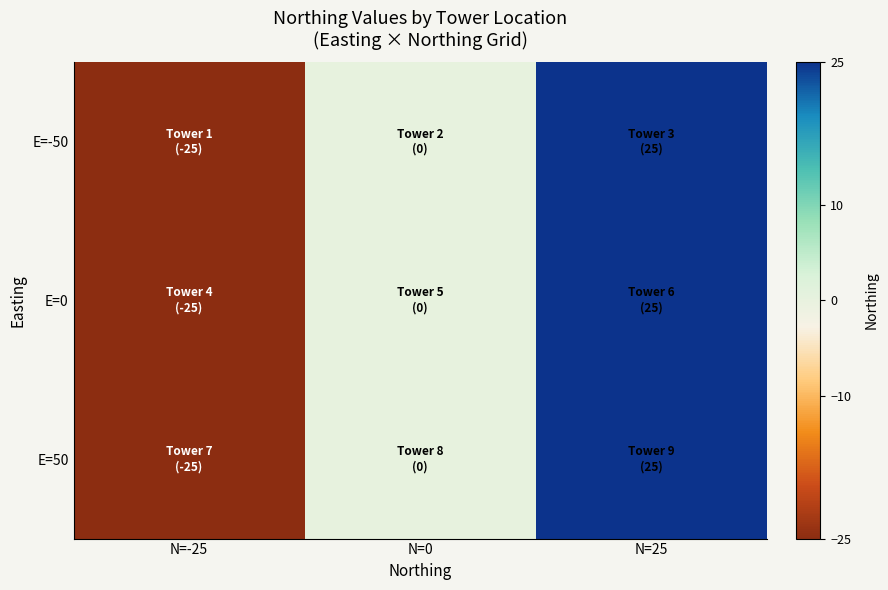

Count the number of categories in the chart.

3